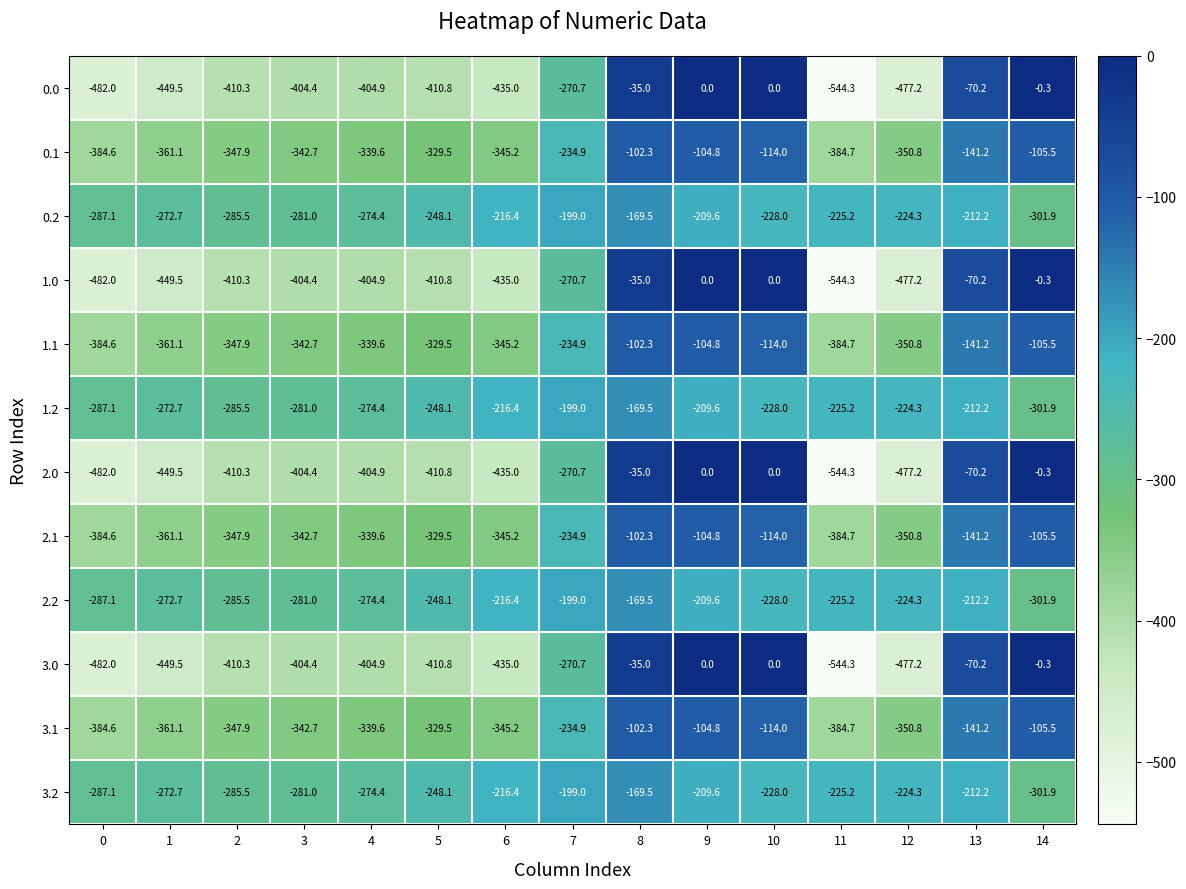

What is the spread (max minus min) of values at 1?

176.8